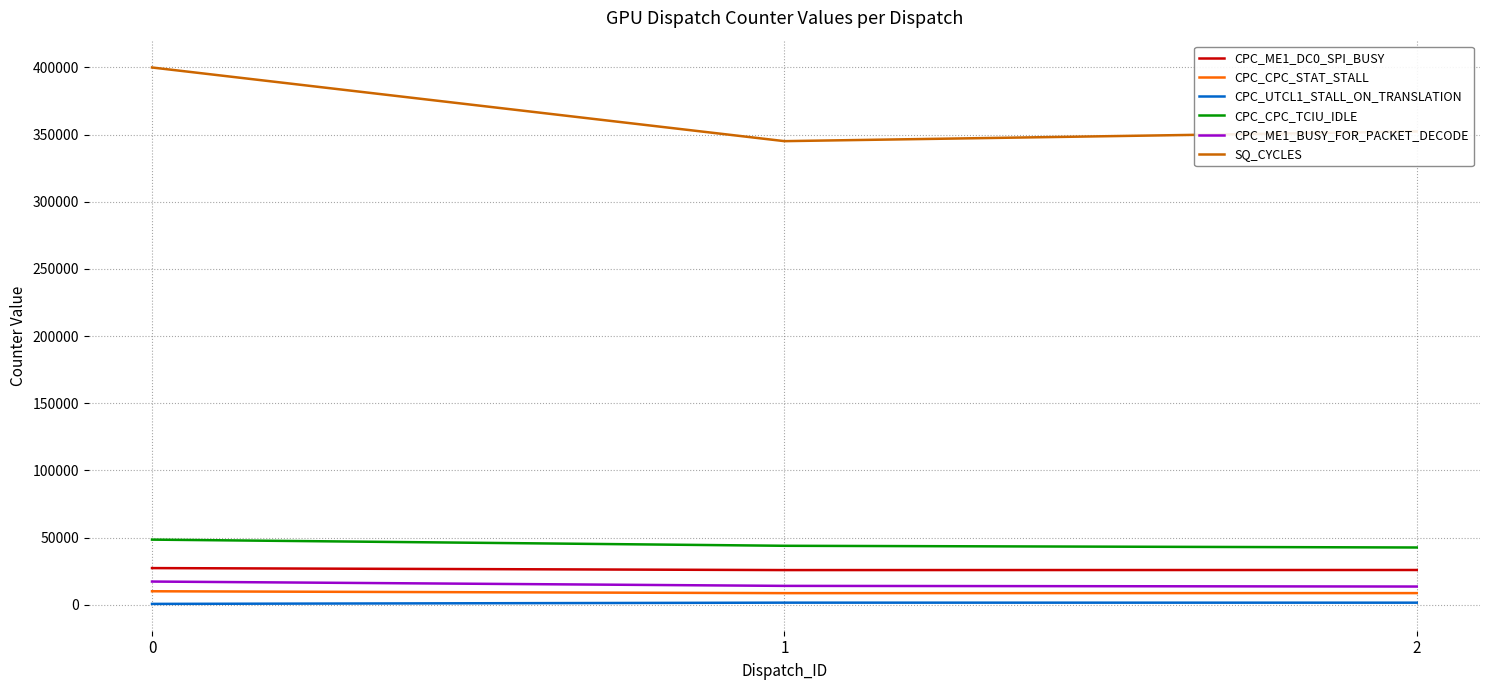

The CPC_CPC_TCIU_IDLE series shows 61753 at 2. True or false?

False